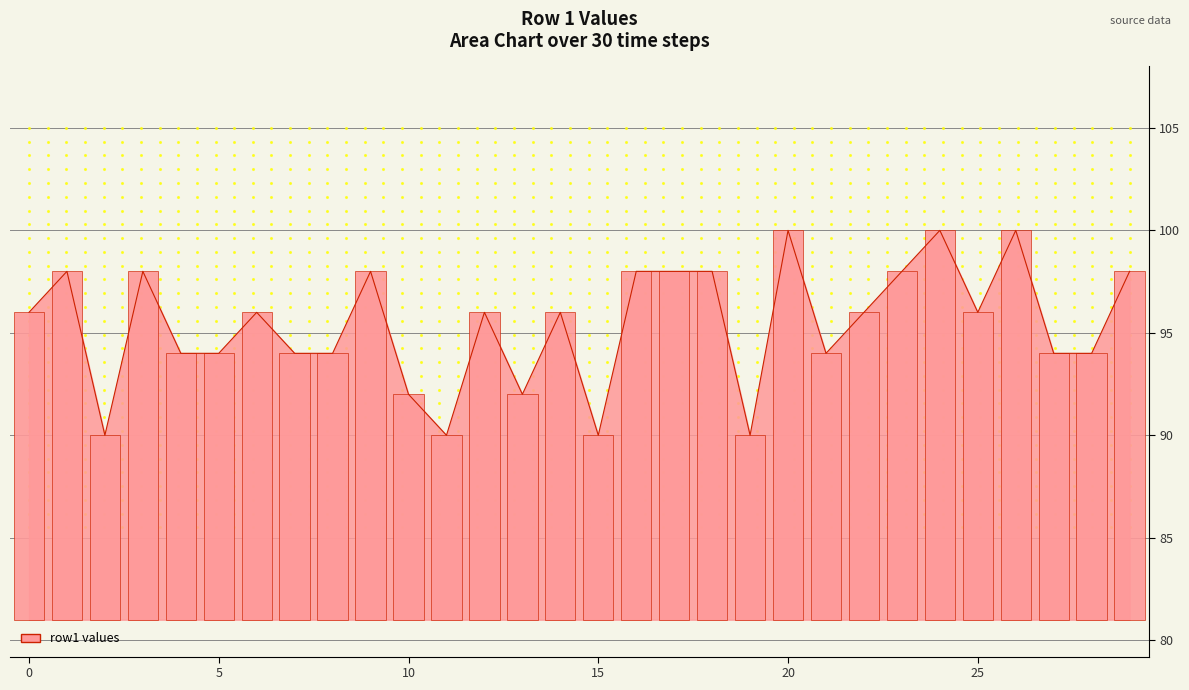

Which label corresponds to the largest value in the chart?

20